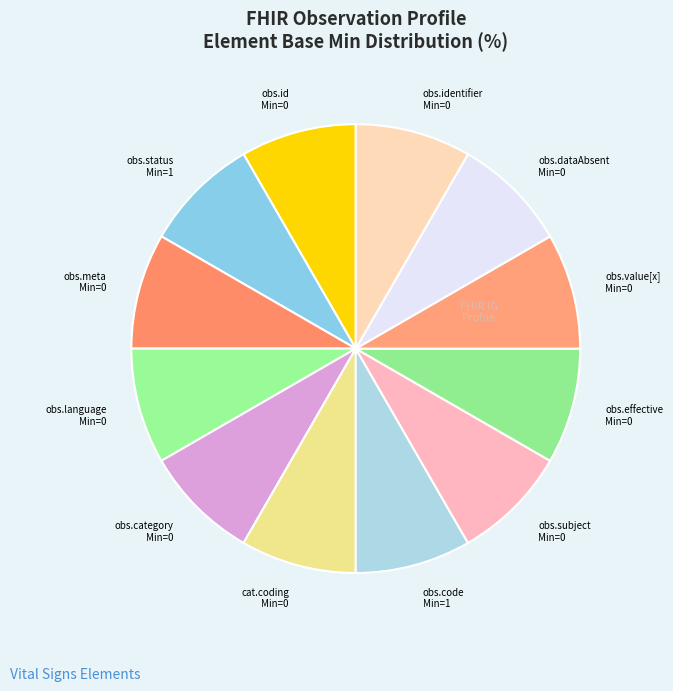

Count the number of slices in the pie.

12